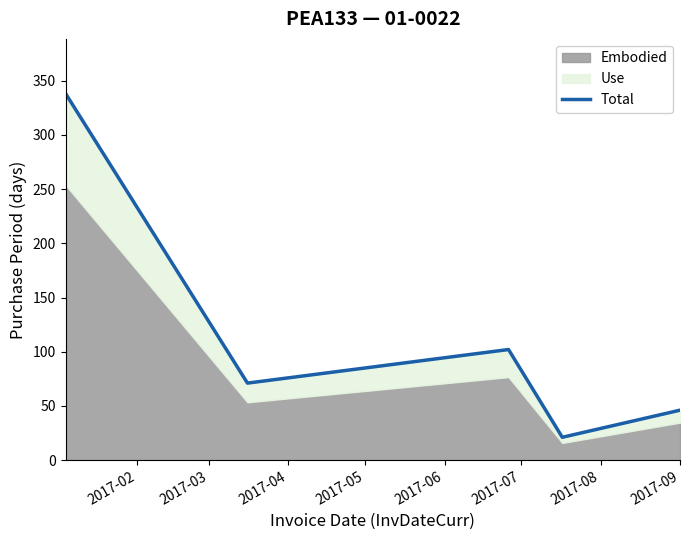

Reading left to right, extract all data points from this chart.

338	71	102	21	46